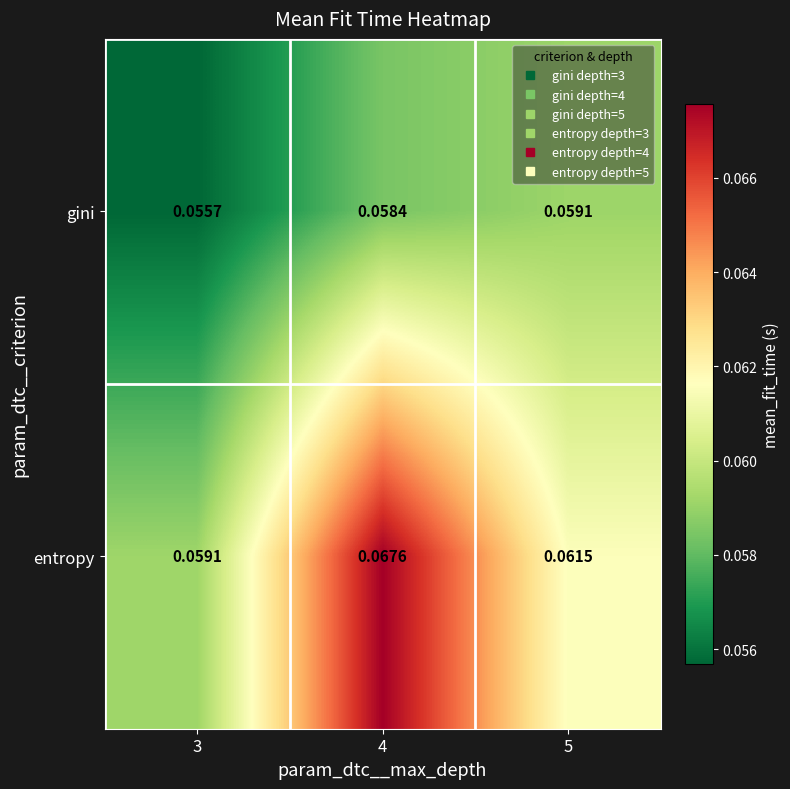

Rank the series by their maximum value, from highest to lowest.

entropy, gini